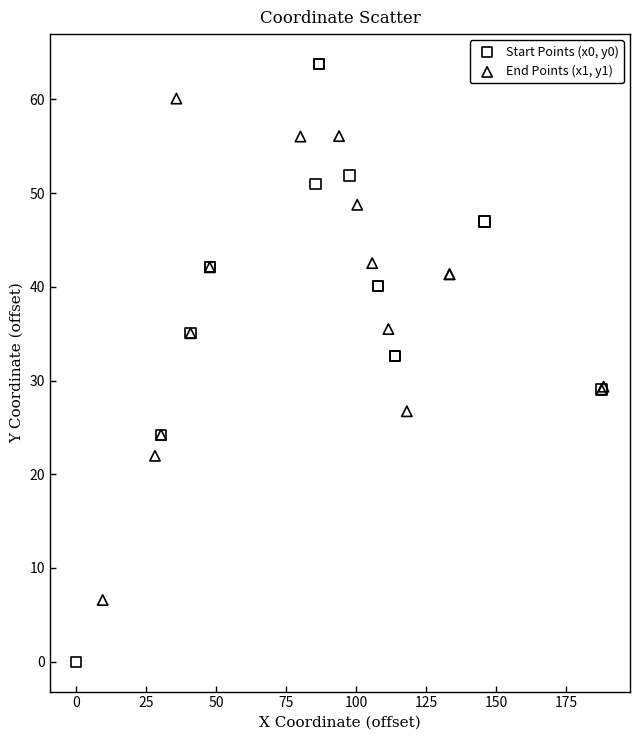

Which series has the widest spread of Y values?

Start Points (x0, y0)